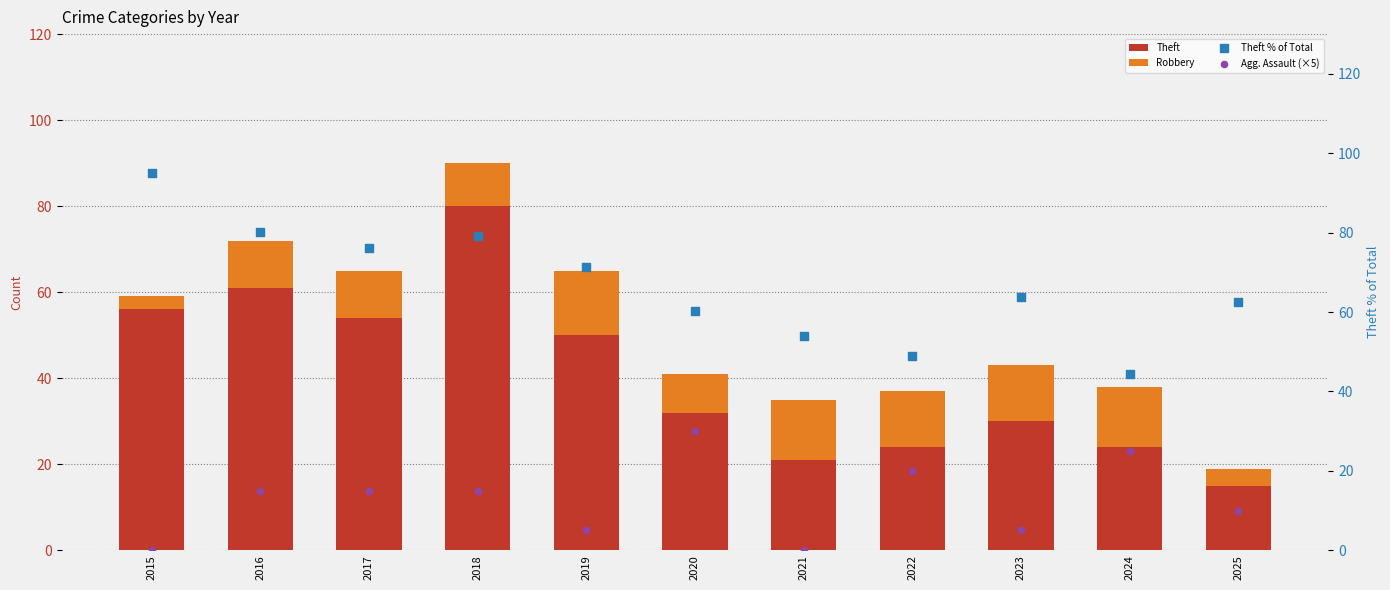

Which series has the widest spread of Y values?

Theft